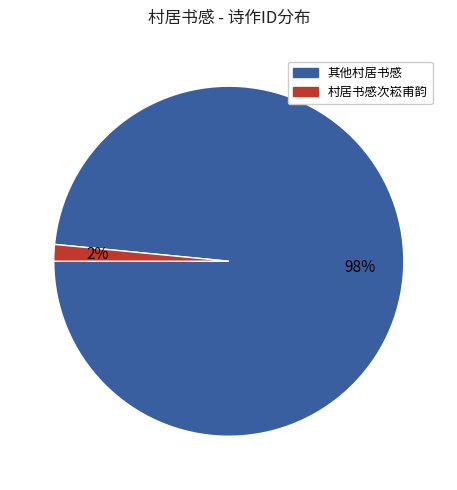

Is there a majority slice in this chart?

Yes